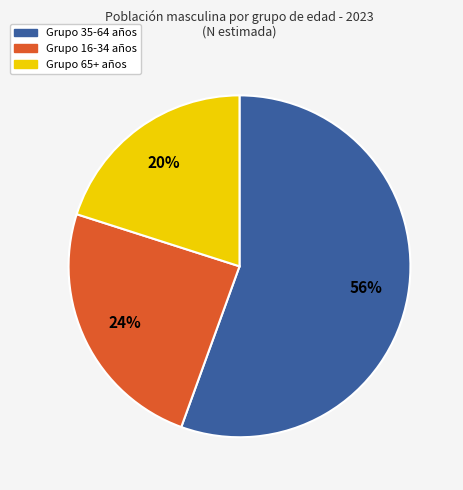

Does any single category account for the majority?

Yes